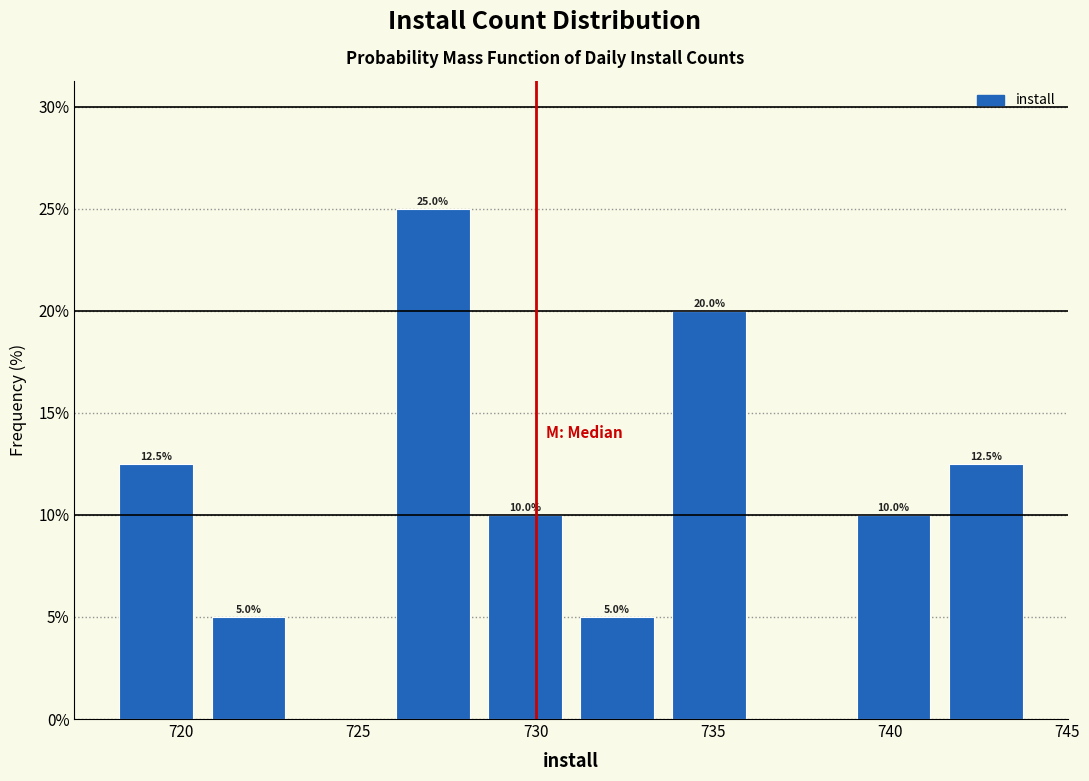

Over which range of the x-axis is the bar tallest?

725.8 to 728.4